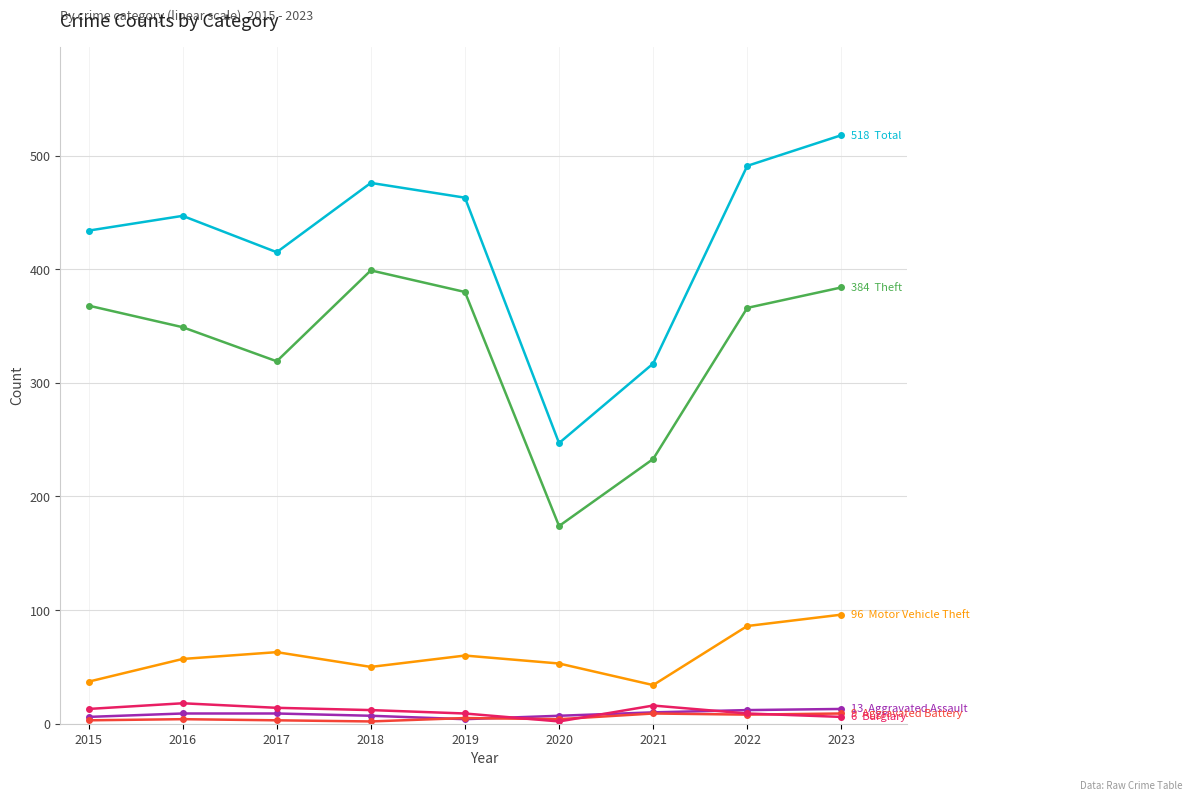

What is the difference between the highest and lowest values at 2020?

245